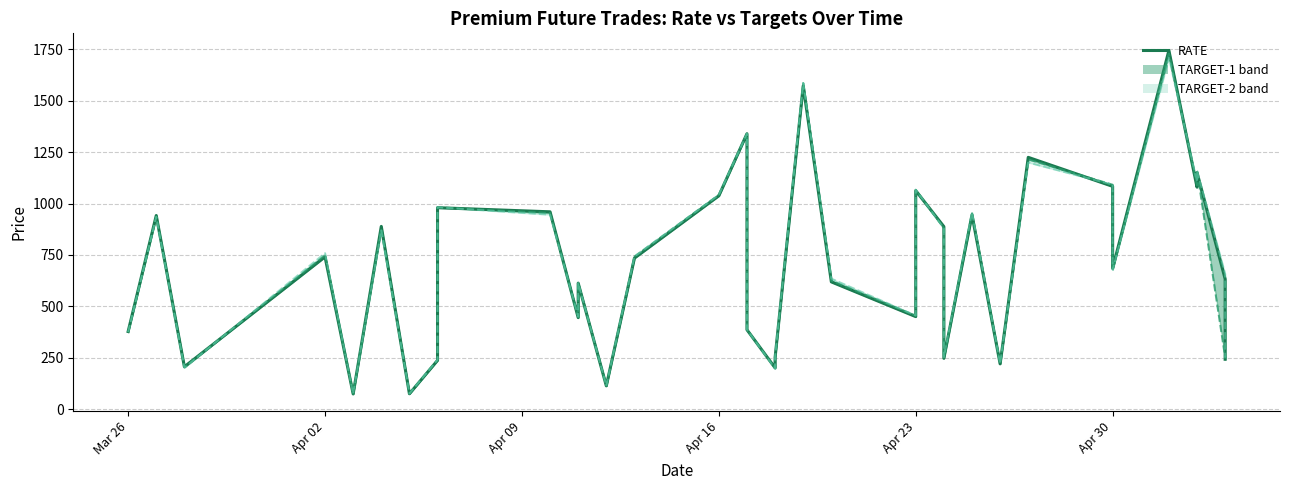

The value at Apr 30 is 1084.0. True or false?

True